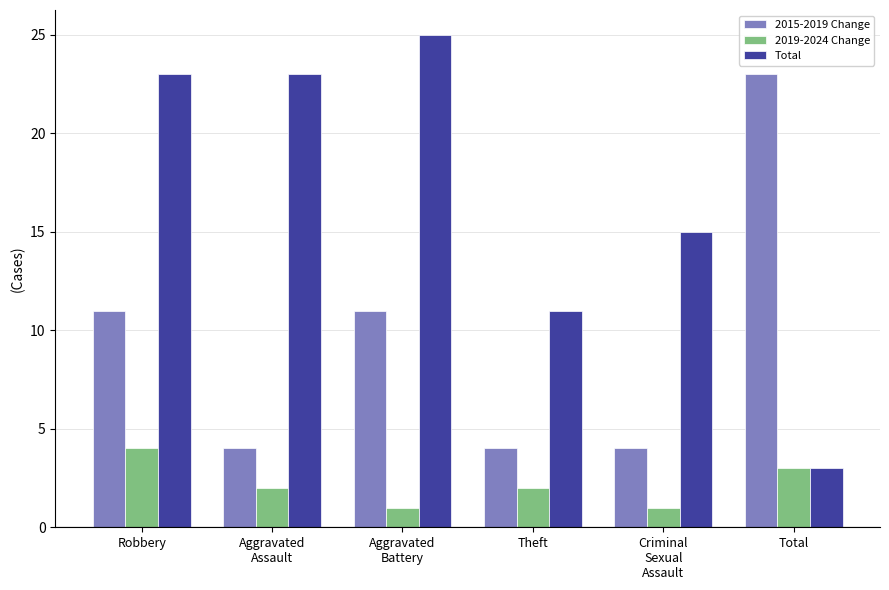

The 2019-2024 Change series shows 1 at Aggravated
Battery. True or false?

True